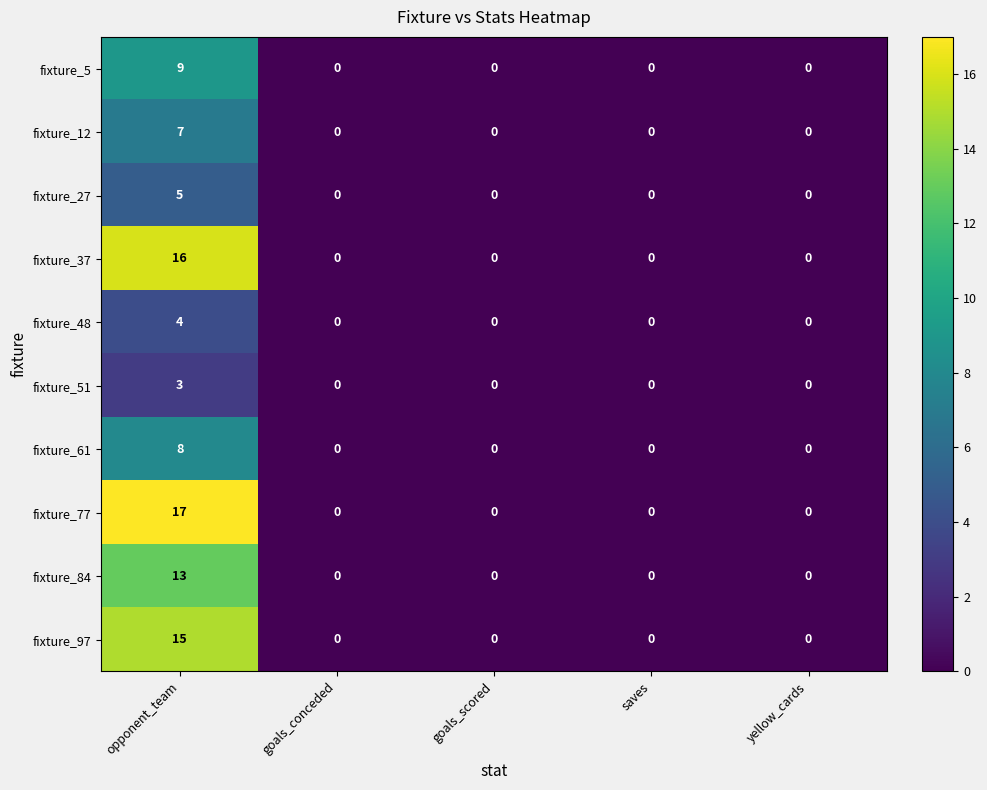

How many distinct data groups are displayed?

10